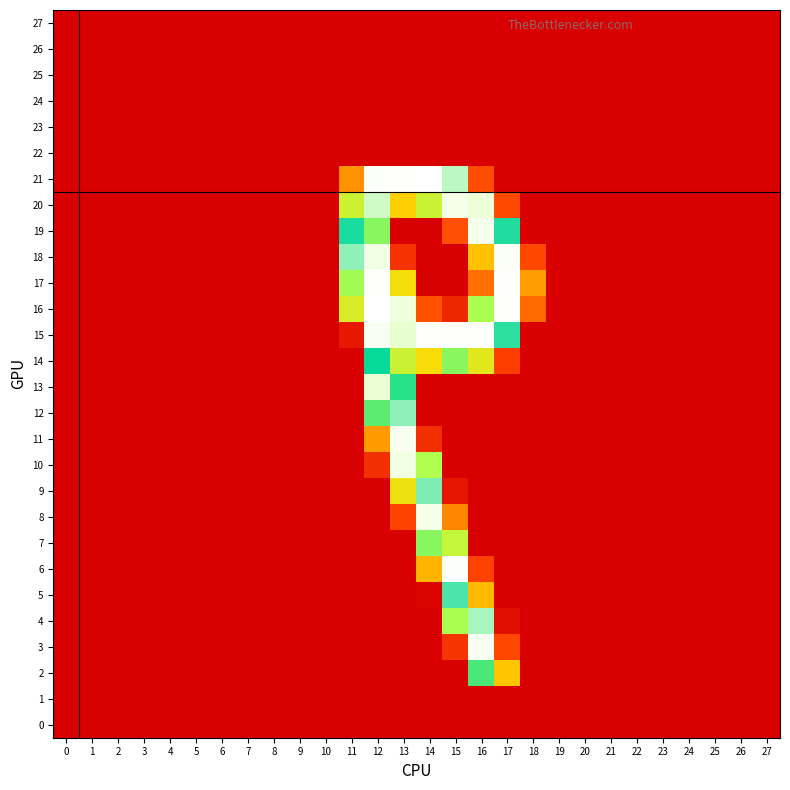

Reading right to left, what are all the values shown in this chart?

row_0: 0	0	0	0	0	0	0	0	0	0	0	0	0	0	0	0	0	0	0	0	0	0	0	0	0	0	0	0
row_1: 0	0	0	0	0	0	0	0	0	0	0	0	0	0	0	0	0	0	0	0	0	0	0	0	0	0	0	0
row_2: 0	0	0	0	0	0	0	0	0	0	101	167	0	0	0	0	0	0	0	0	0	0	0	0	0	0	0	0
row_3: 0	0	0	0	0	0	0	0	0	0	38	246	28	0	0	0	0	0	0	0	0	0	0	0	0	0	0	0
row_4: 0	0	0	0	0	0	0	0	0	0	8	209	147	0	0	0	0	0	0	0	0	0	0	0	0	0	0	0
row_5: 0	0	0	0	0	0	0	0	0	0	0	95	194	3	0	0	0	0	0	0	0	0	0	0	0	0	0	0
row_6: 0	0	0	0	0	0	0	0	0	0	0	35	253	92	0	0	0	0	0	0	0	0	0	0	0	0	0	0
row_7: 0	0	0	0	0	0	0	0	0	0	0	0	137	154	0	0	0	0	0	0	0	0	0	0	0	0	0	0
row_8: 0	0	0	0	0	0	0	0	0	0	0	0	70	239	36	0	0	0	0	0	0	0	0	0	0	0	0	0
row_9: 0	0	0	0	0	0	0	0	0	0	0	0	12	202	118	0	0	0	0	0	0	0	0	0	0	0	0	0
row_10: 0	0	0	0	0	0	0	0	0	0	0	0	0	146	235	25	0	0	0	0	0	0	0	0	0	0	0	0
row_11: 0	0	0	0	0	0	0	0	0	0	0	0	0	25	245	80	0	0	0	0	0	0	0	0	0	0	0	0
row_12: 0	0	0	0	0	0	0	0	0	0	0	0	0	1	205	163	0	0	0	0	0	0	0	0	0	0	0	0
row_13: 0	0	0	0	0	0	0	0	0	0	0	0	0	0	174	224	0	0	0	0	0	0	0	0	0	0	0	0
row_14: 0	0	0	0	0	0	0	0	0	0	33	123	154	113	134	183	0	0	0	0	0	0	0	0	0	0	0	0
row_15: 0	0	0	0	0	0	0	0	0	0	189	254	254	254	221	246	13	0	0	0	0	0	0	0	0	0	0	0
row_16: 0	0	0	0	0	0	0	0	0	56	254	147	21	43	230	255	128	0	0	0	0	0	0	0	0	0	0	0
row_17: 0	0	0	0	0	0	0	0	0	81	254	59	0	0	114	254	149	0	0	0	0	0	0	0	0	0	0	0
row_18: 0	0	0	0	0	0	0	0	0	38	250	99	0	0	27	236	205	0	0	0	0	0	0	0	0	0	0	0
row_19: 0	0	0	0	0	0	0	0	0	0	187	242	42	0	0	154	186	0	0	0	0	0	0	0	0	0	0	0
row_20: 0	0	0	0	0	0	0	0	0	0	39	228	240	134	105	215	133	0	0	0	0	0	0	0	0	0	0	0
row_21: 0	0	0	0	0	0	0	0	0	0	0	41	212	255	254	252	76	0	0	0	0	0	0	0	0	0	0	0
row_22: 0	0	0	0	0	0	0	0	0	0	0	0	0	0	0	0	0	0	0	0	0	0	0	0	0	0	0	0
row_23: 0	0	0	0	0	0	0	0	0	0	0	0	0	0	0	0	0	0	0	0	0	0	0	0	0	0	0	0
row_24: 0	0	0	0	0	0	0	0	0	0	0	0	0	0	0	0	0	0	0	0	0	0	0	0	0	0	0	0
row_25: 0	0	0	0	0	0	0	0	0	0	0	0	0	0	0	0	0	0	0	0	0	0	0	0	0	0	0	0
row_26: 0	0	0	0	0	0	0	0	0	0	0	0	0	0	0	0	0	0	0	0	0	0	0	0	0	0	0	0
row_27: 0	0	0	0	0	0	0	0	0	0	0	0	0	0	0	0	0	0	0	0	0	0	0	0	0	0	0	0